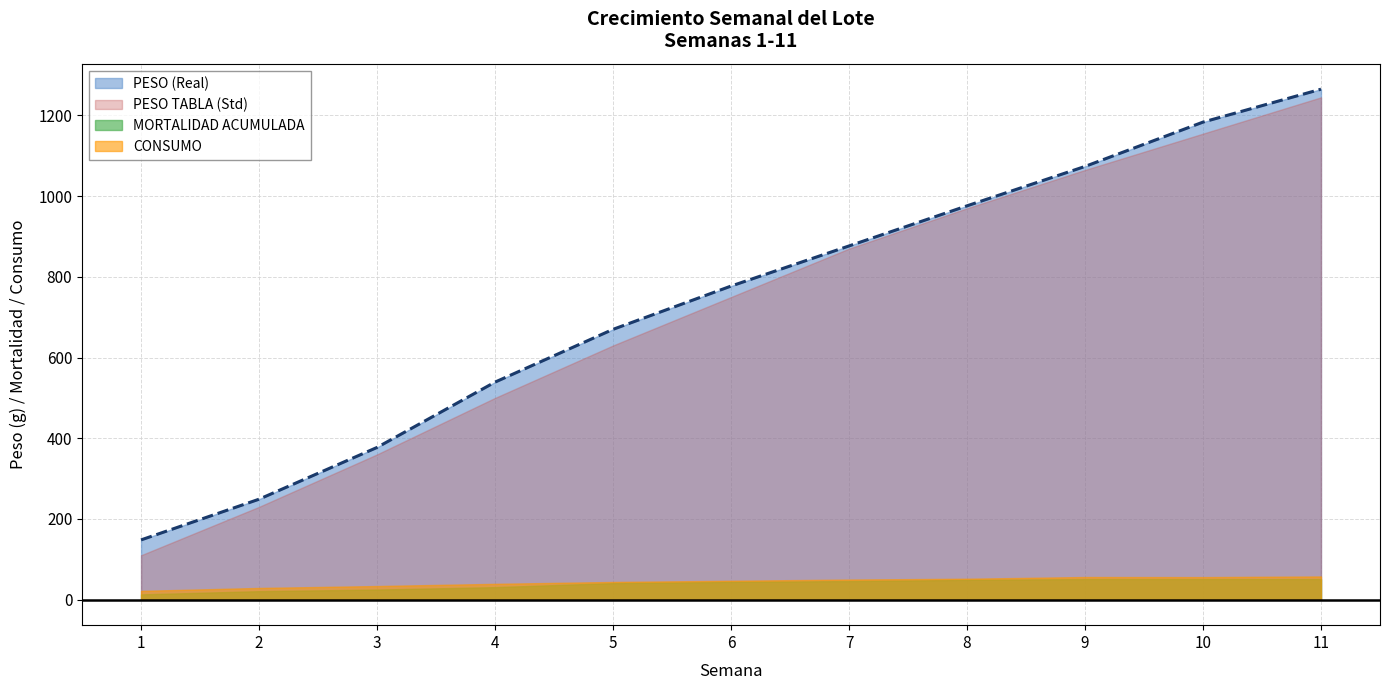

What is the sum of the CONSUMO values at 11 and 8?

109.4